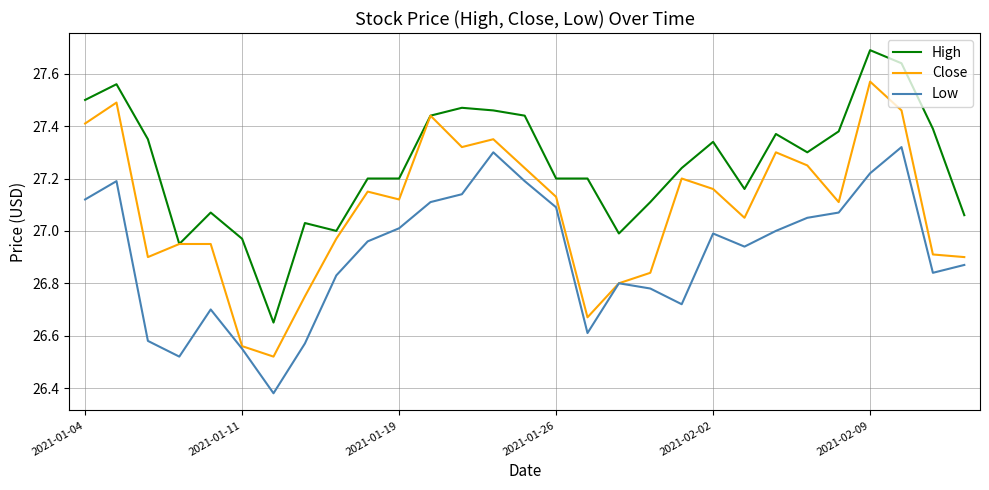

True or false: High and Low cross at least once.

False